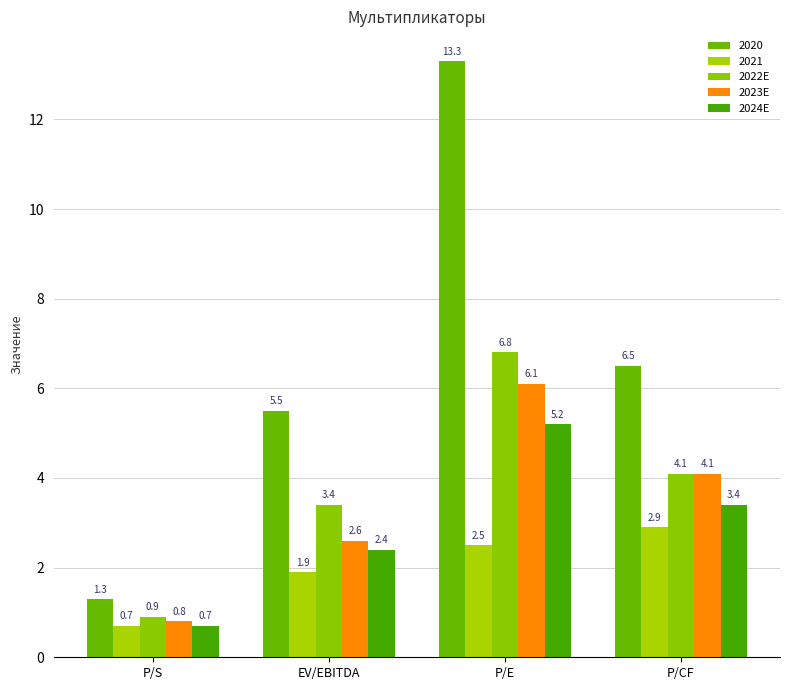

Count the number of categories in the chart.

4